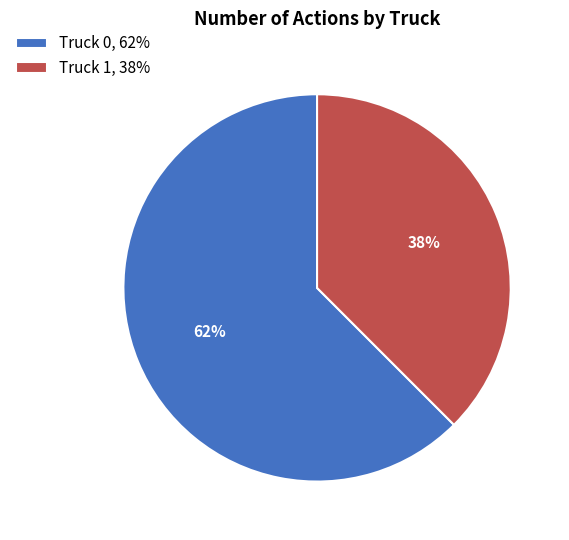

Which slice is the smallest?

Truck 1